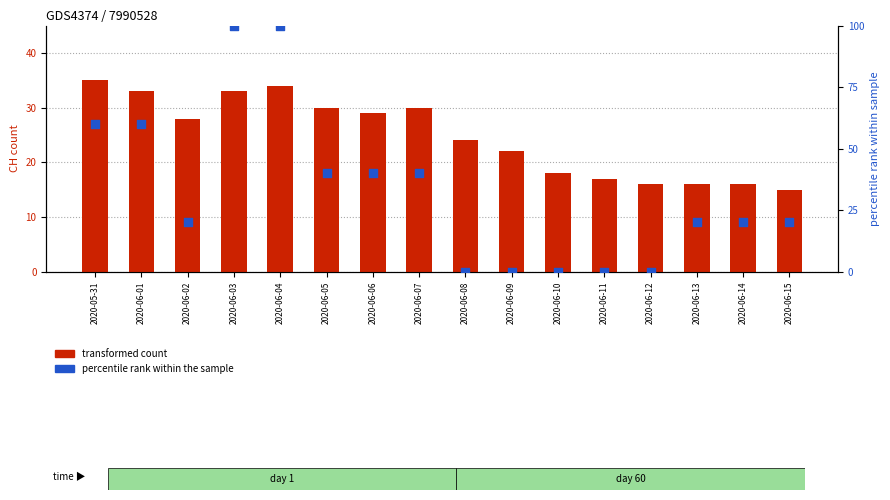

Which series has the largest total across all categories?

ZH (percentile rank)